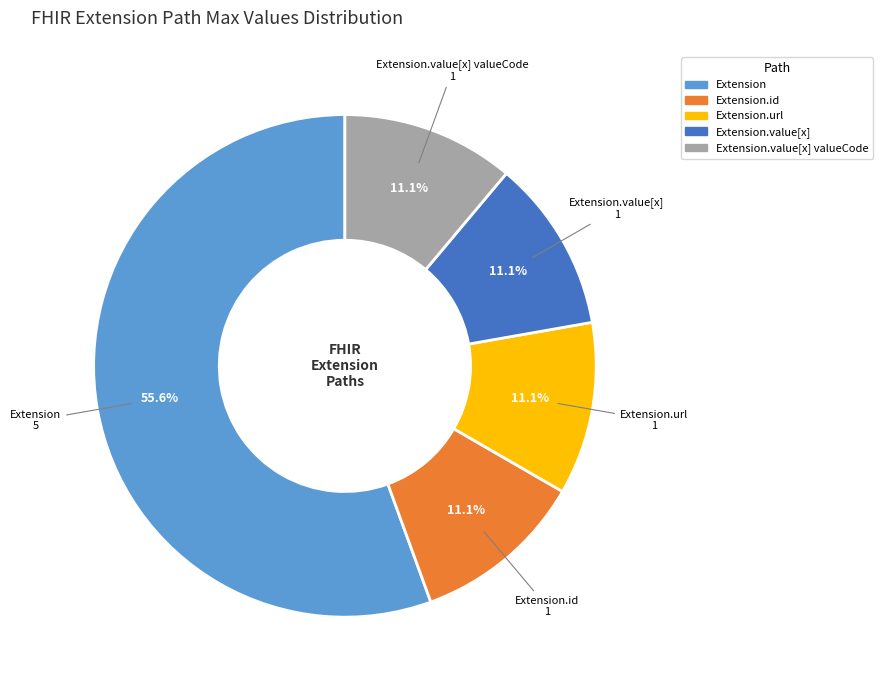

Which slice represents more than half of the pie?

Extension